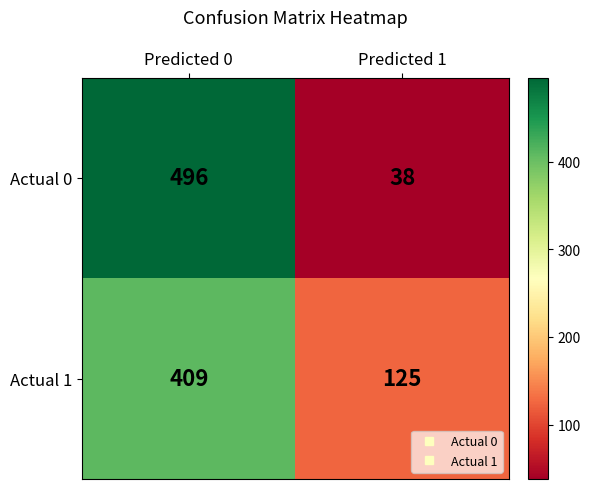

At which category is the sum across all series the highest?

Predicted 0